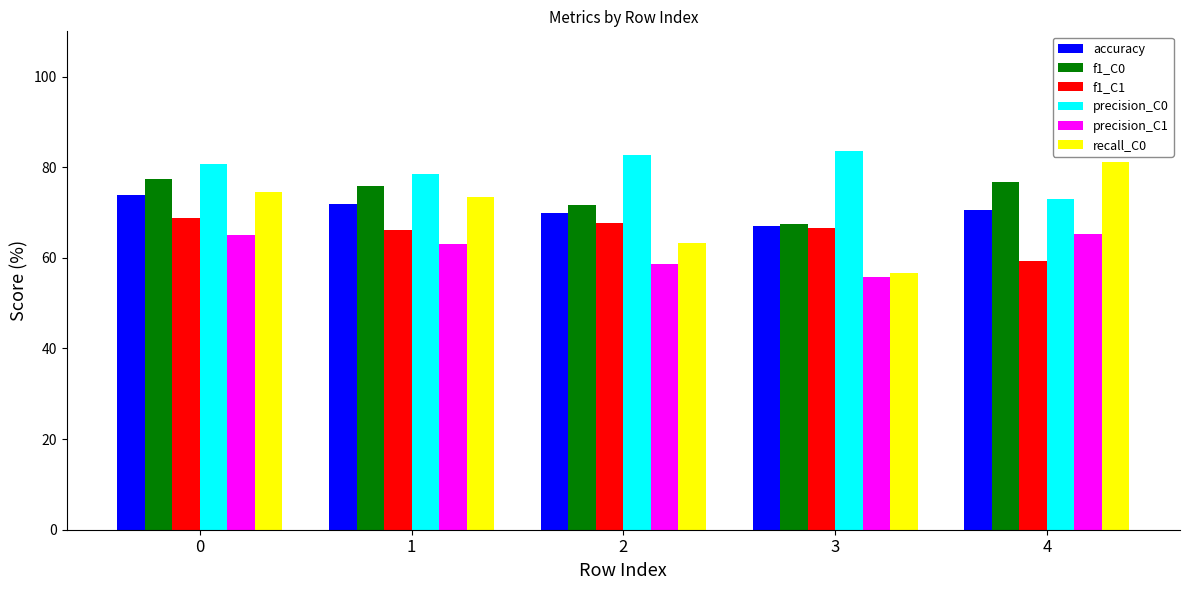

Are the bars horizontal?

No